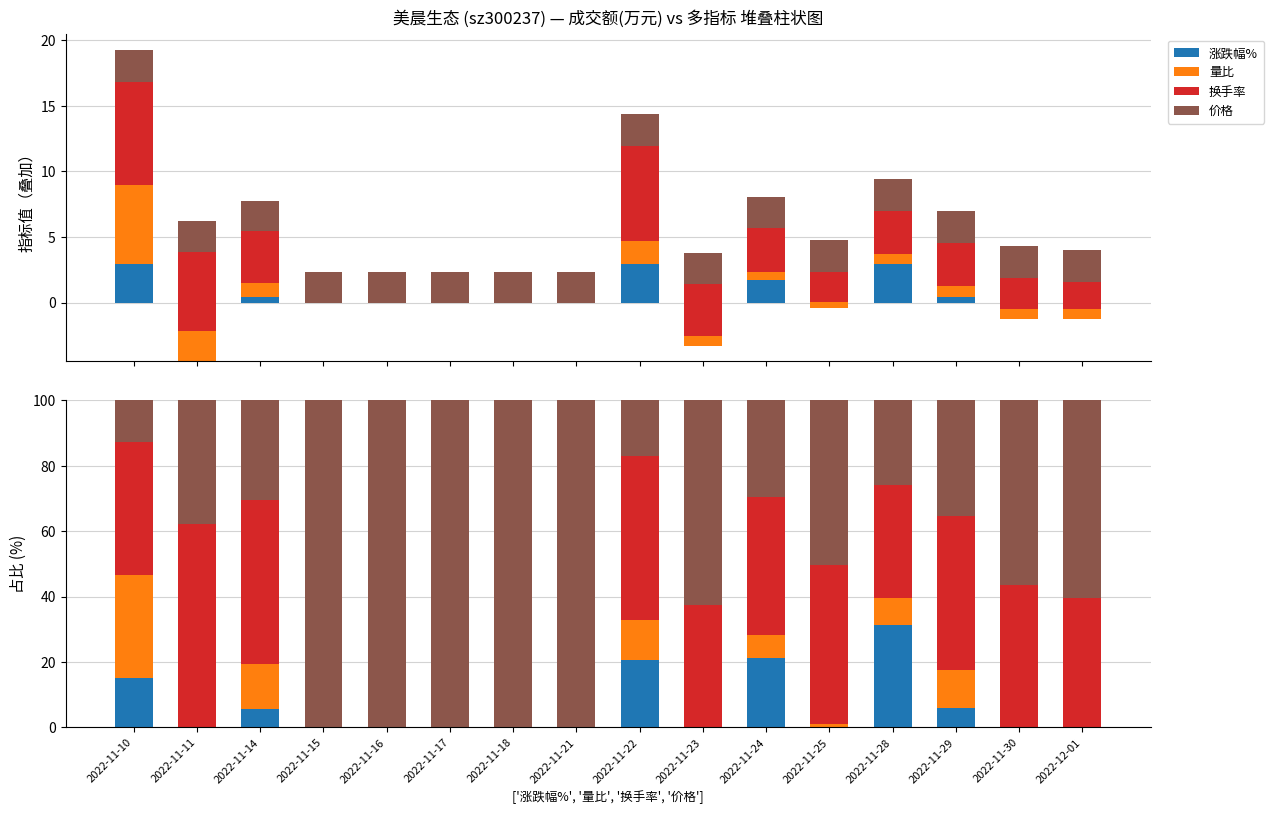

What is the spread (max minus min) of values at 2022-11-17?

100.0